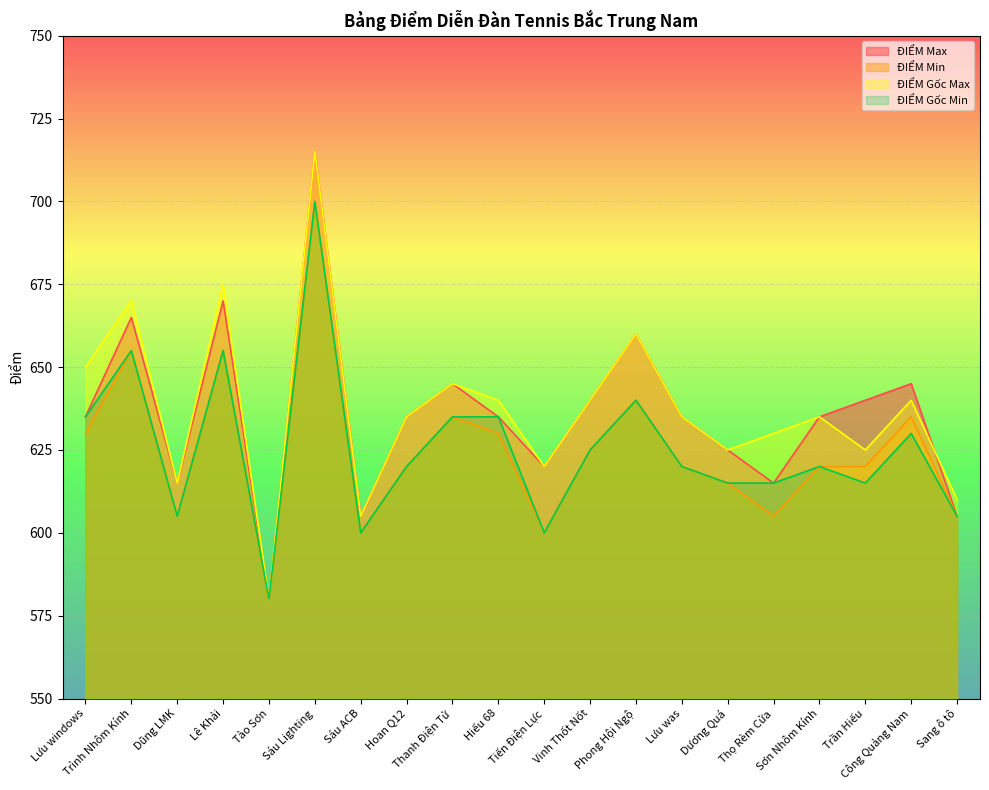

What is the average value of the ĐIỂM Gốc Max series?

638